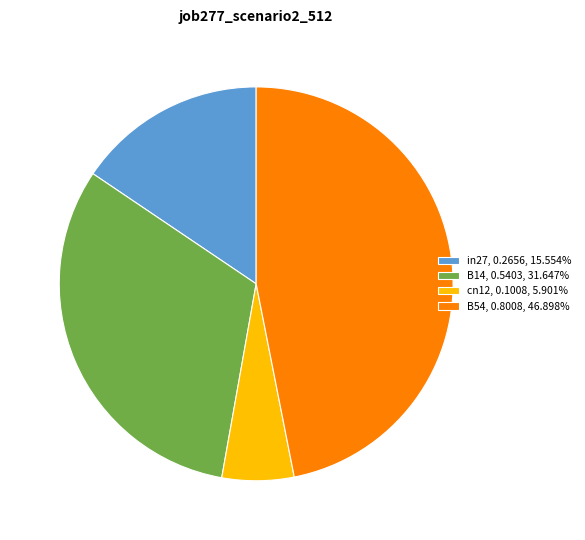

Is the sum of cn12, 0.1008, 5.901% and B54, 0.8008, 46.898% greater than half?

Yes